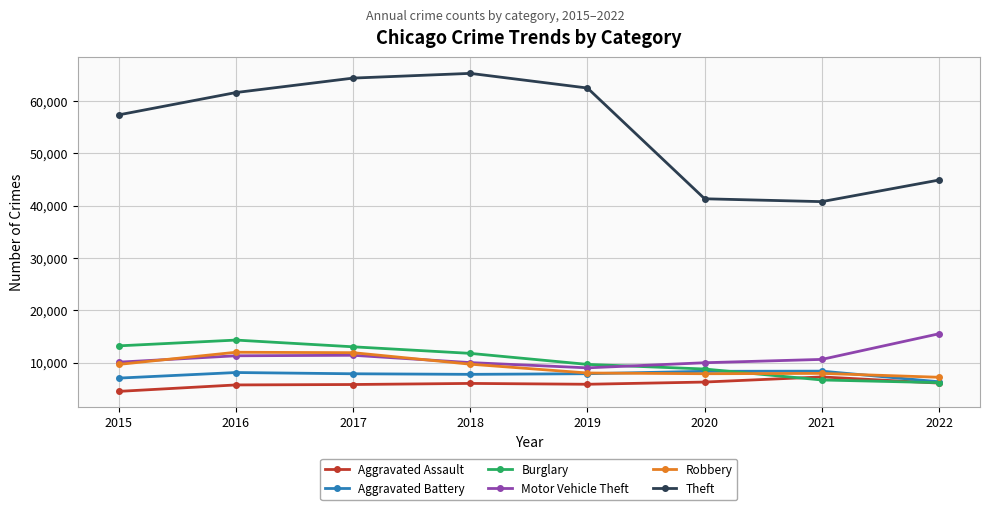

What is the highest value of the Burglary series?

14289